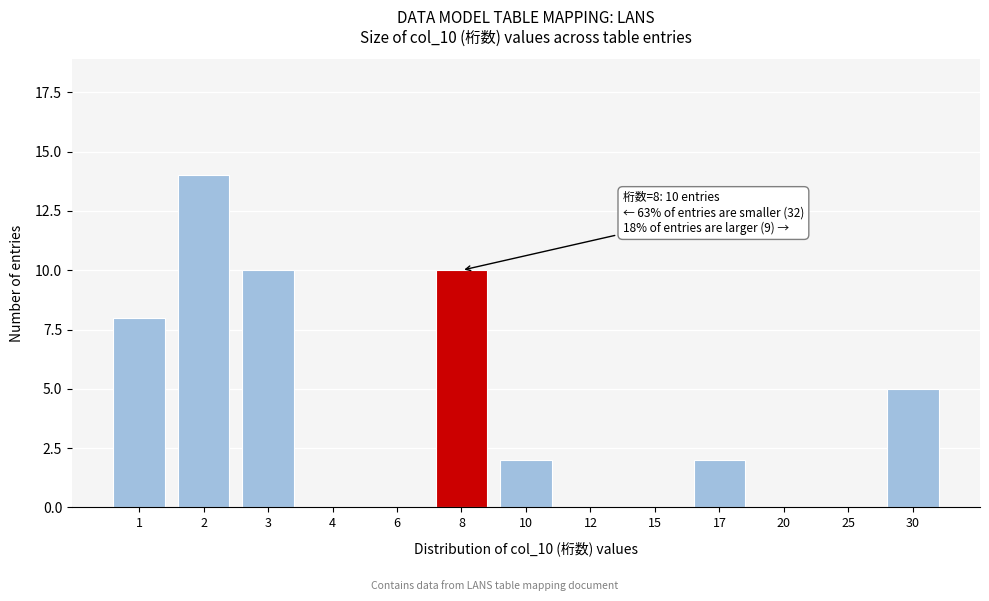

Reading left to right, transcribe all the data shown in this chart.

1=8	2=14	3=10	4=0	6=0	8=10	10=2	12=0	15=0	17=2	20=0	25=0	30=5